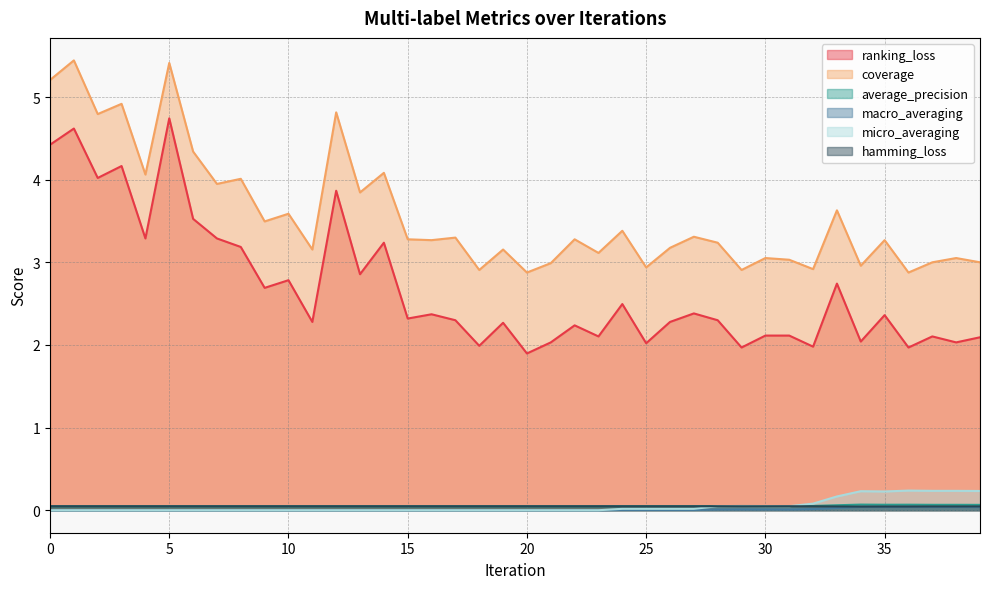

Between 3 and 21, which series saw the biggest shift?

ranking_loss